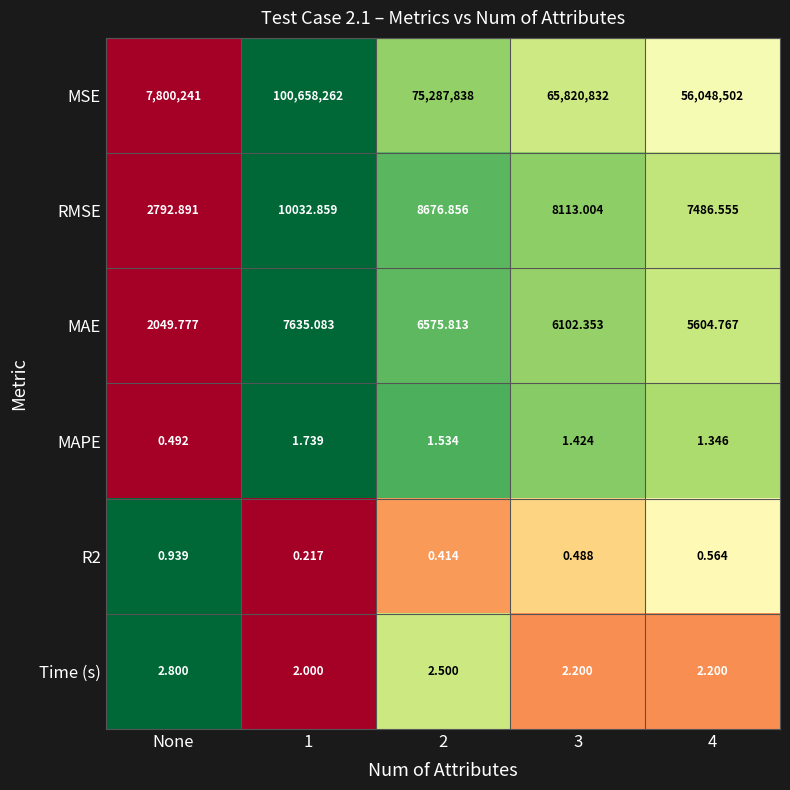

Which series changed the most between 2 and 3?

MSE